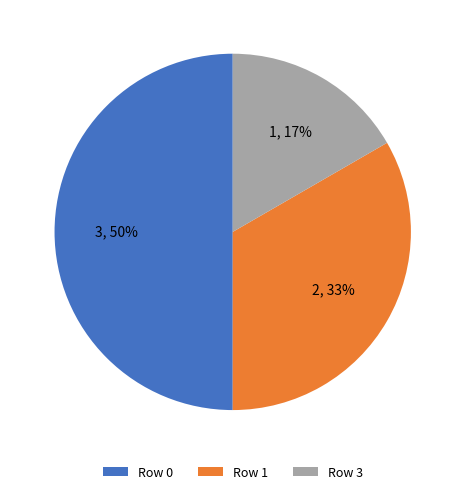

Between Row 1 and Row 3, which is larger?

Row 1